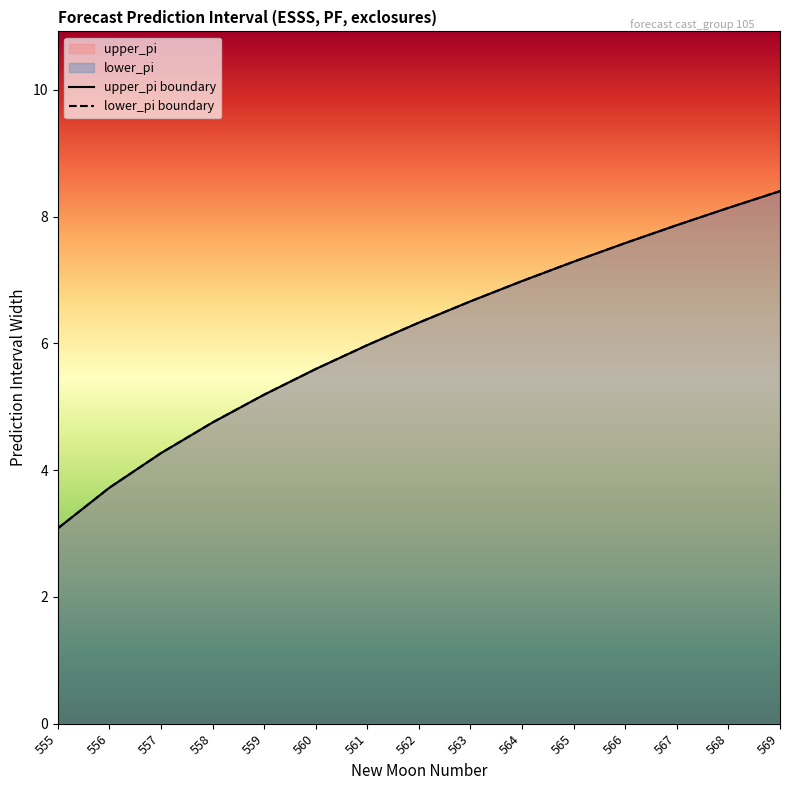

Which series changed the most between 555 and 565?

upper_pi boundary